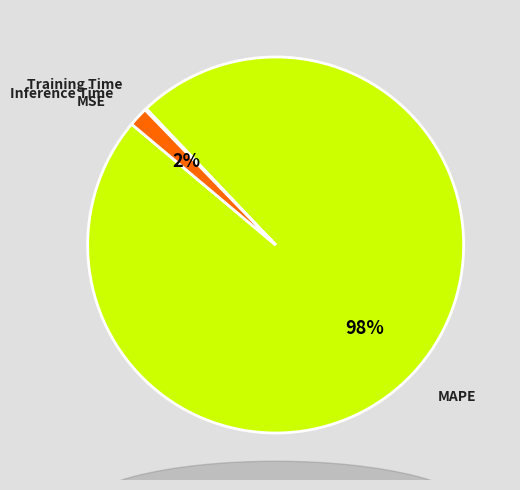

Does any single category account for the majority?

Yes